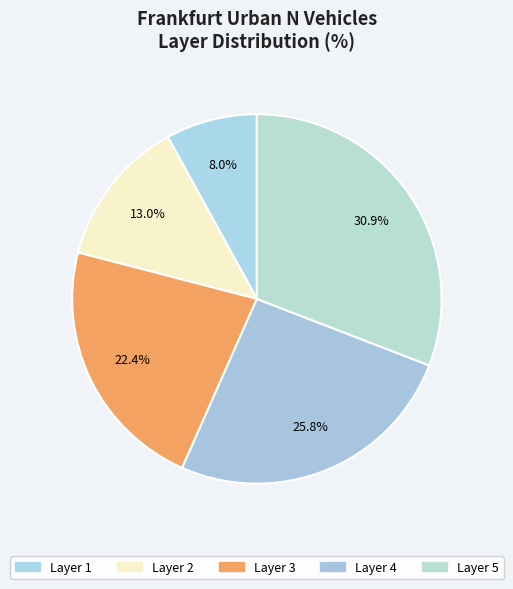

Count the number of slices in the pie.

5